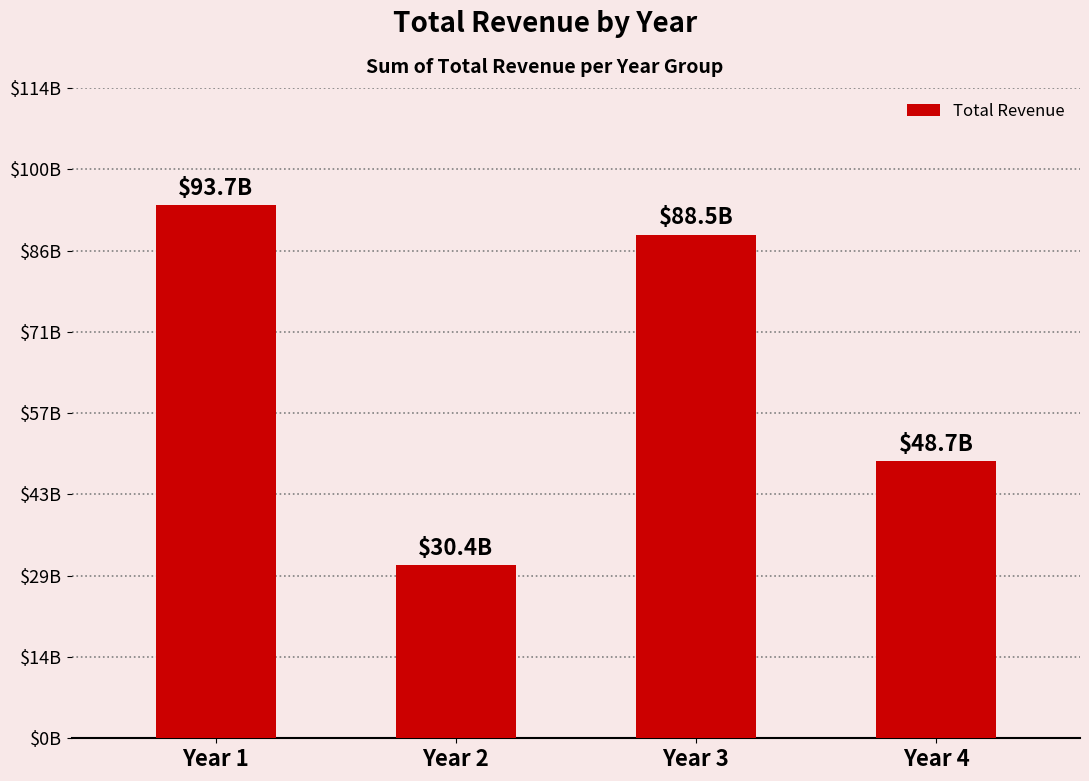

What is the minimum value shown in the chart?

30412134000